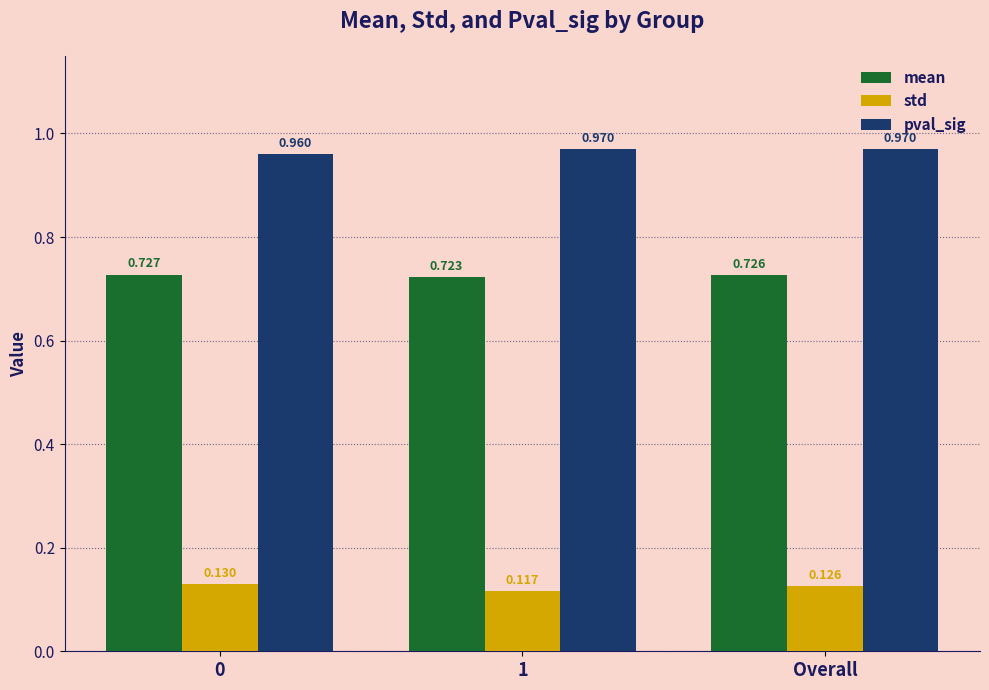

Which series has the largest range (max minus min)?

std